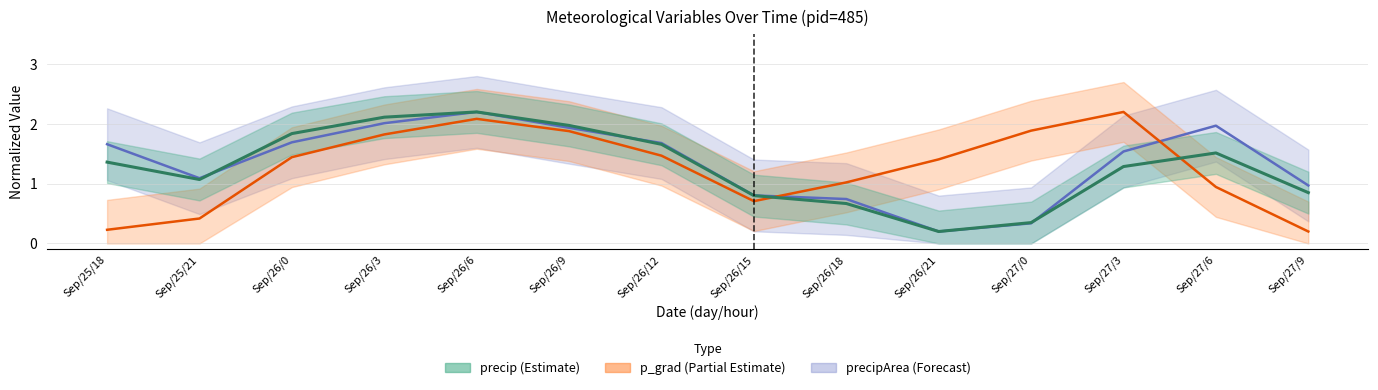

What are all the series names shown in the legend?

precip, precipArea, p_grad